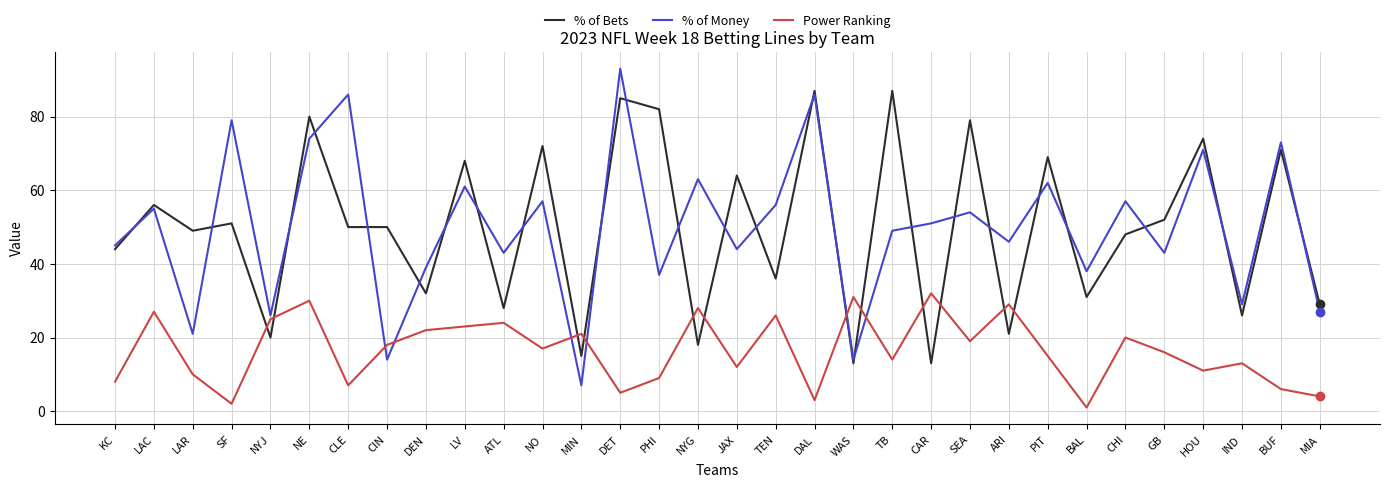

Where is the first local maximum for % of Money?

LAC